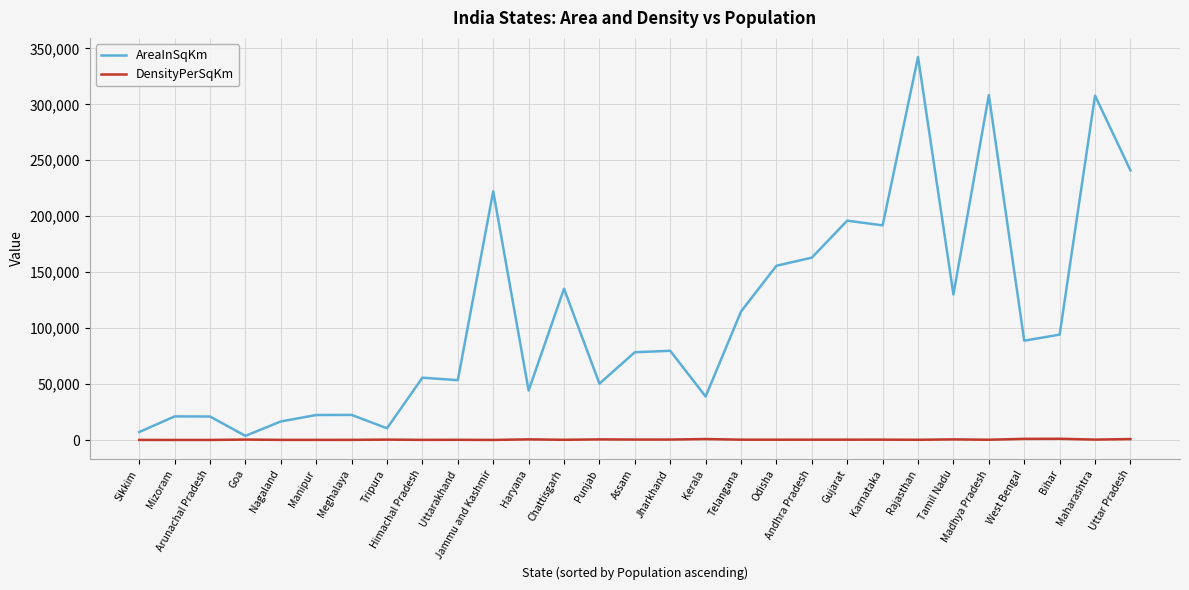

At which category is the sum across all series the highest?

Rajasthan